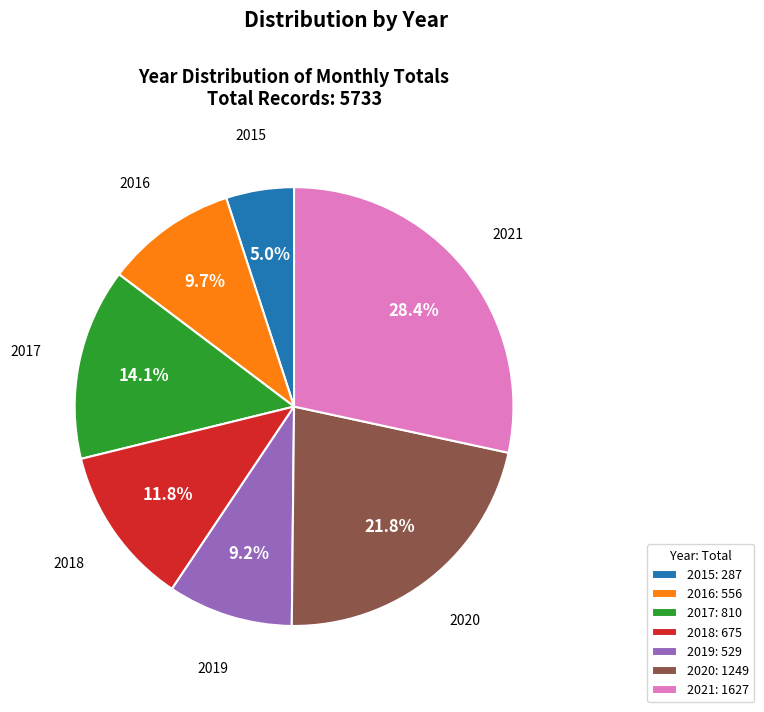

To the nearest percent, what is the difference between the largest and smallest slice percentages?

23%